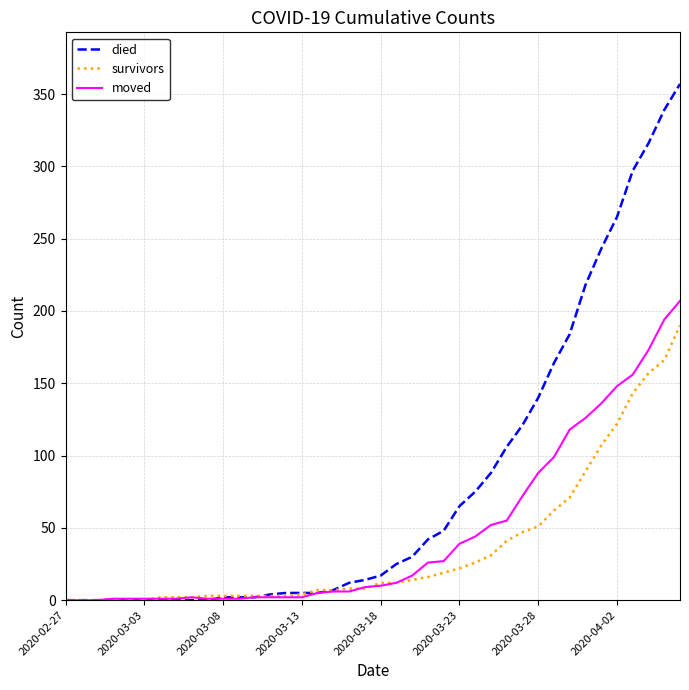

Rank the series by their maximum value, from lowest to highest.

survivors, moved, died